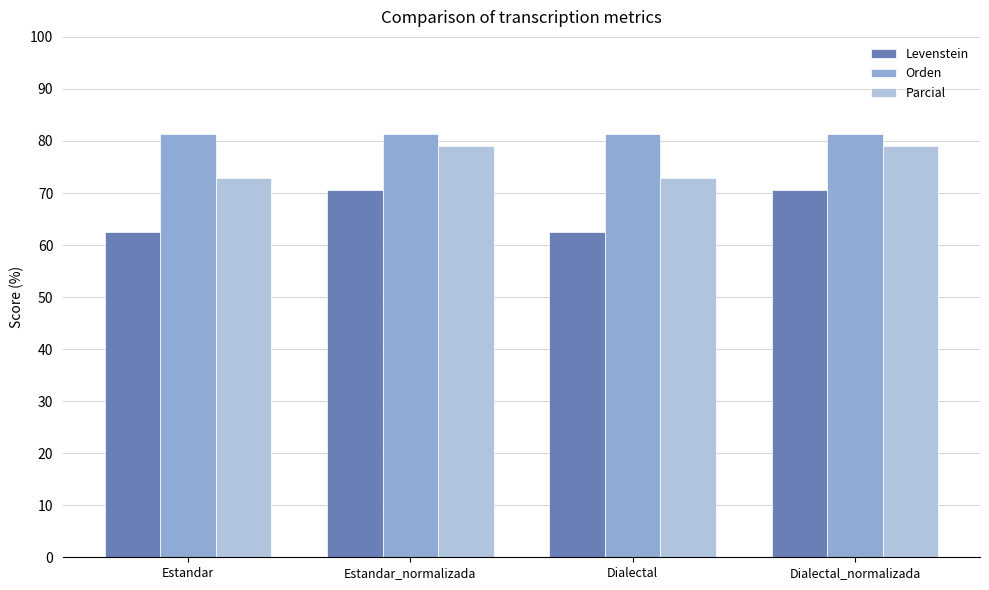

How many groups of bars are there?

4